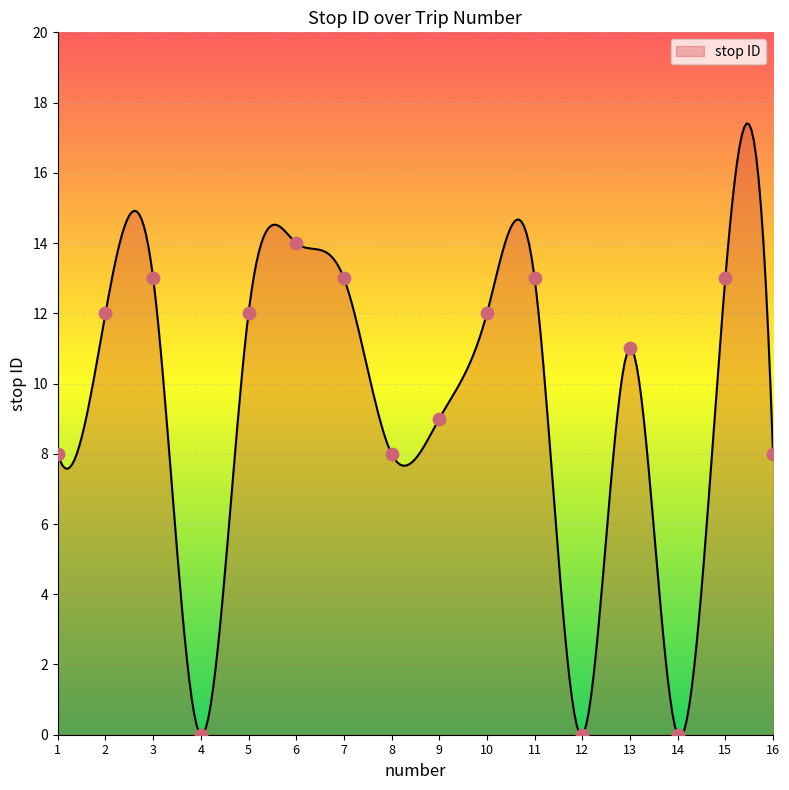

What is the change in value from 1 to 6?

+6